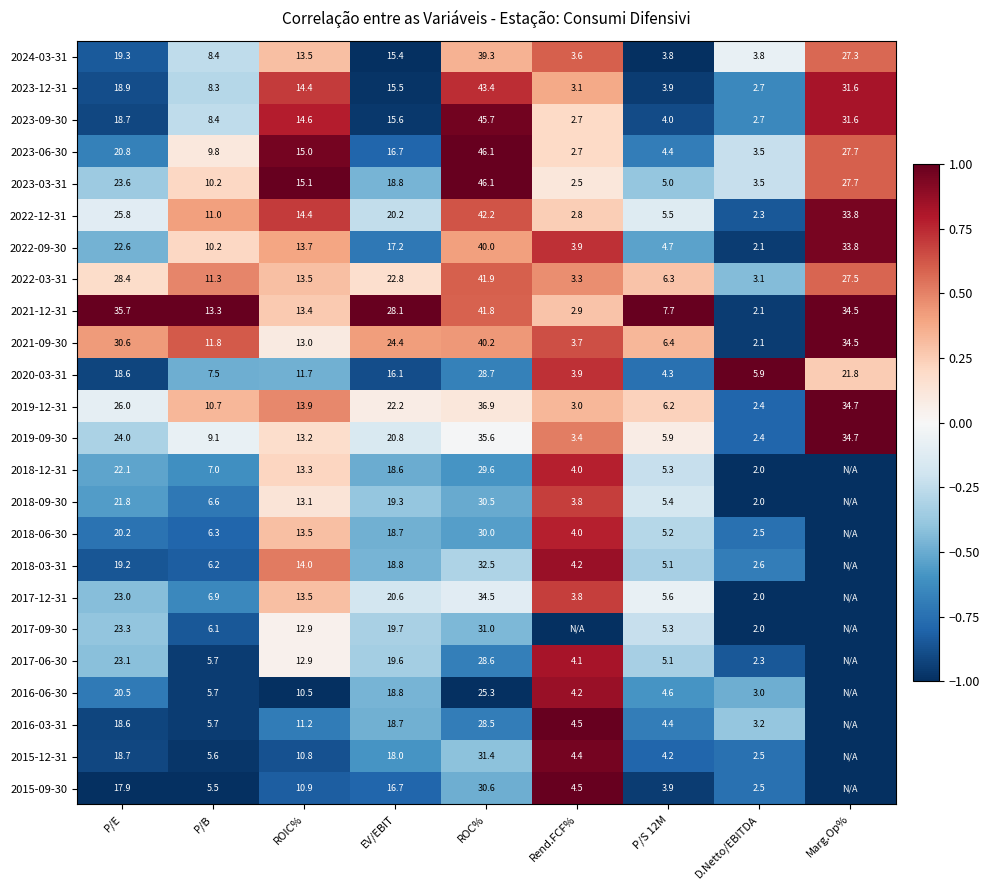

Between P/S 12M and D.Netto/EBITDA, which series saw the biggest shift?

2021-12-31